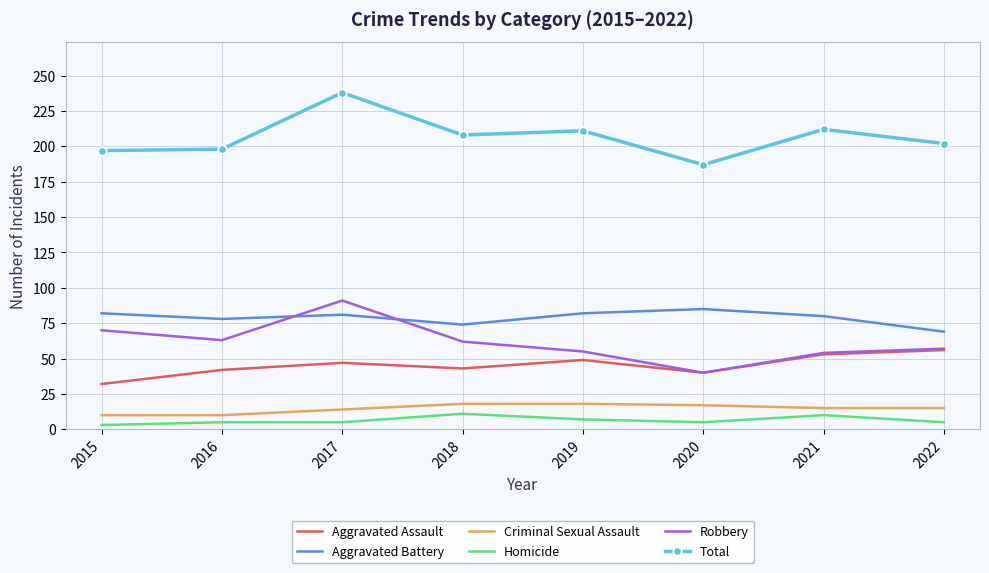

At which category is the sum across all series the highest?

2017